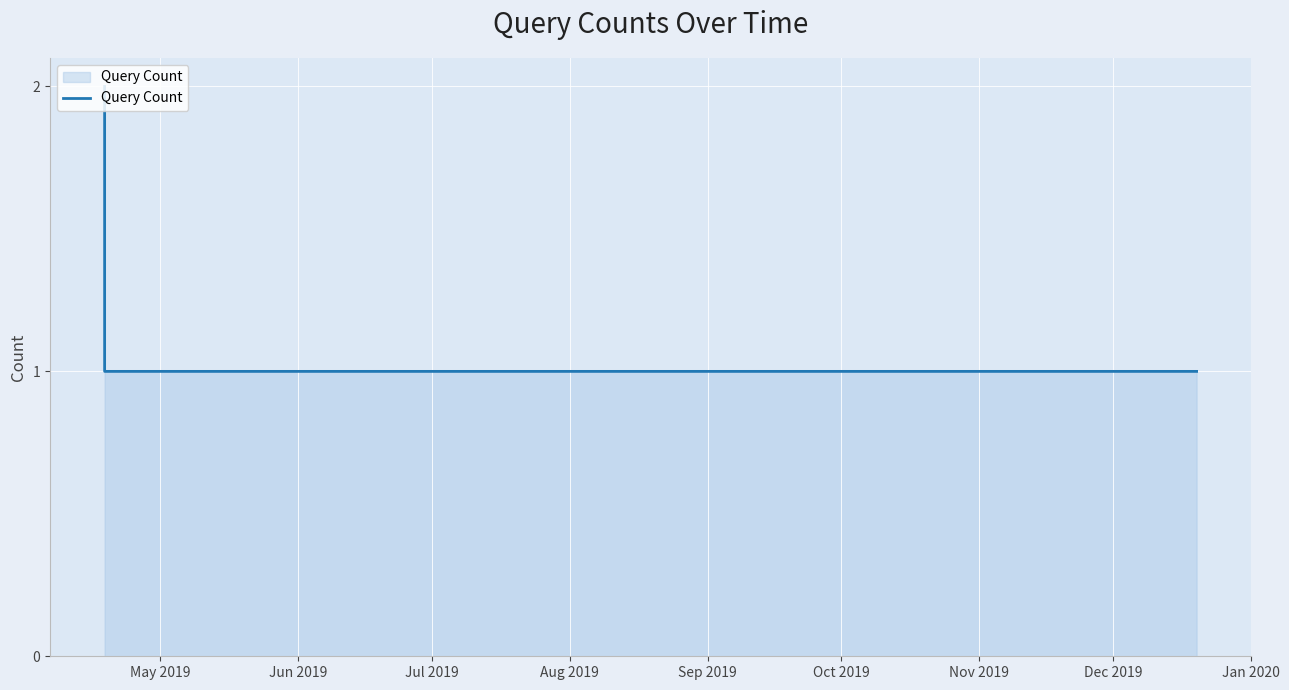

Does the chart have visible grid lines?

Yes